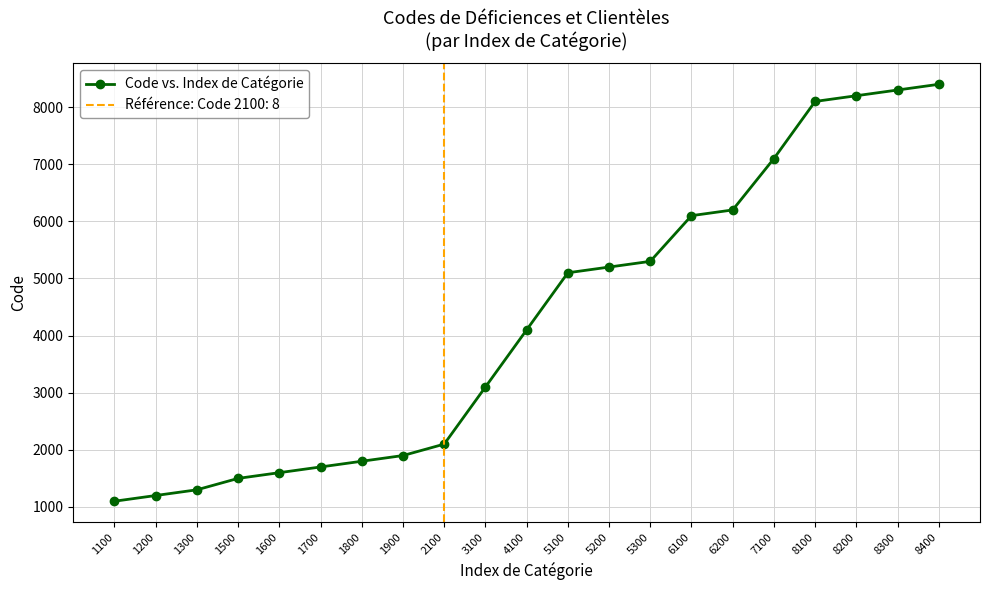

The value at 1300 is 1300. True or false?

True